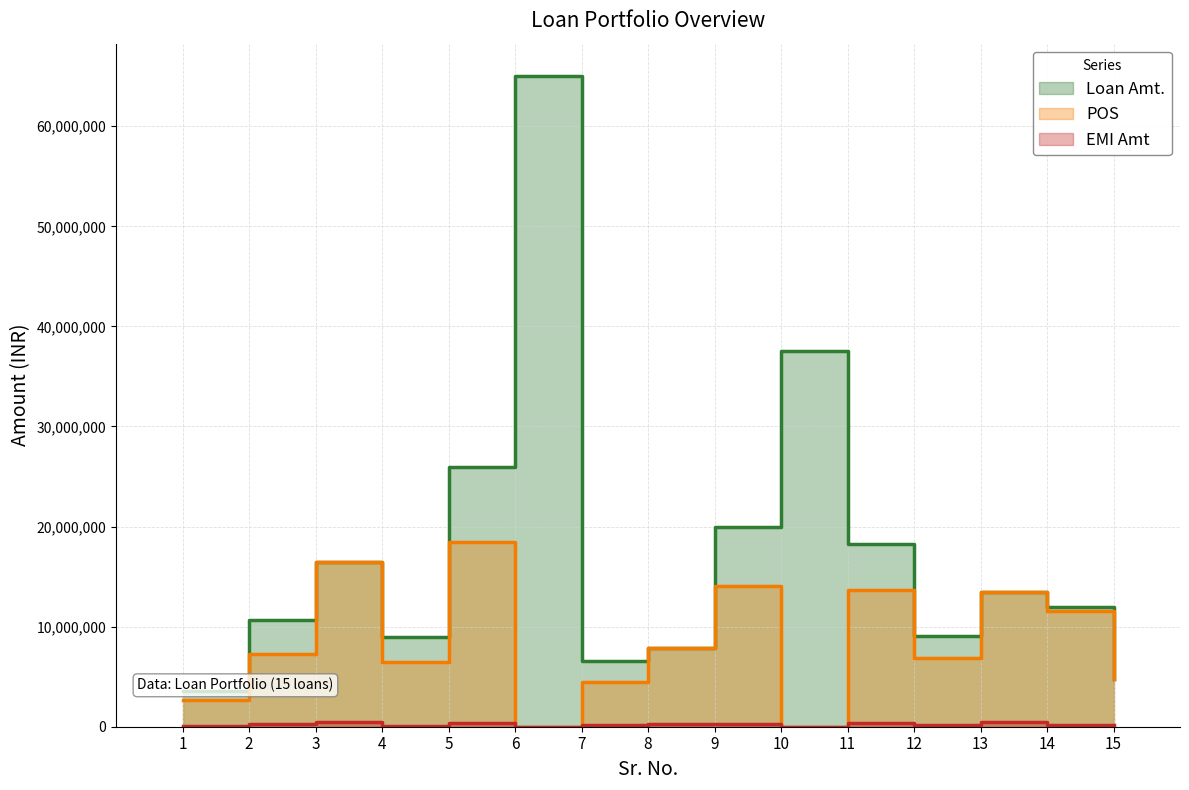

Does the chart have visible grid lines?

Yes